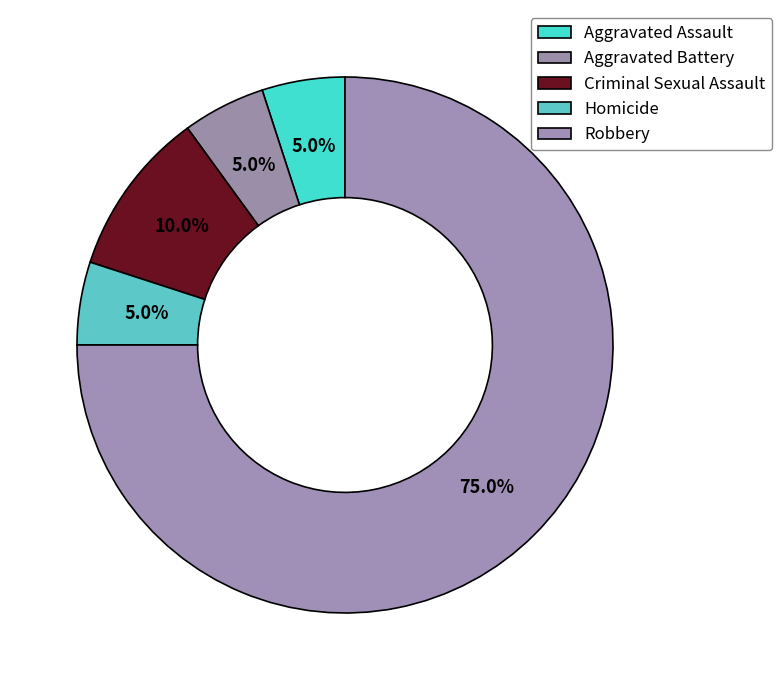

Is it true that Robbery is 71% of the pie?

False